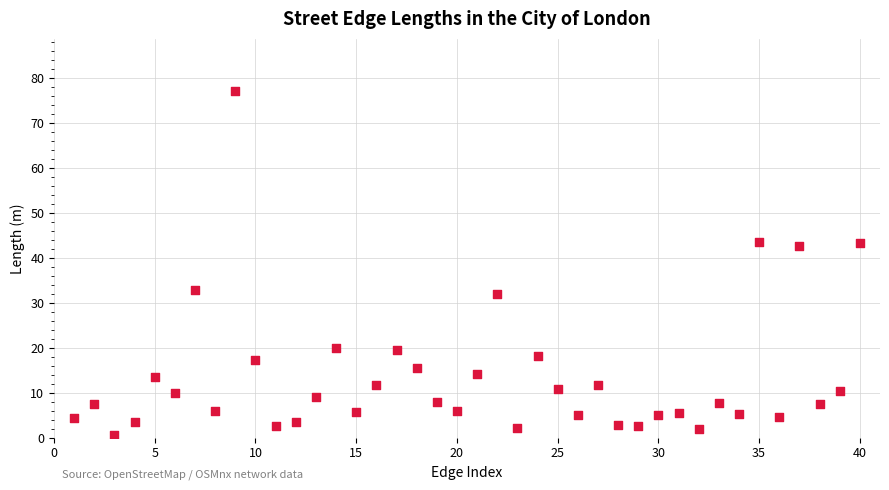

What is the range of X values (max minus min)?

39.0